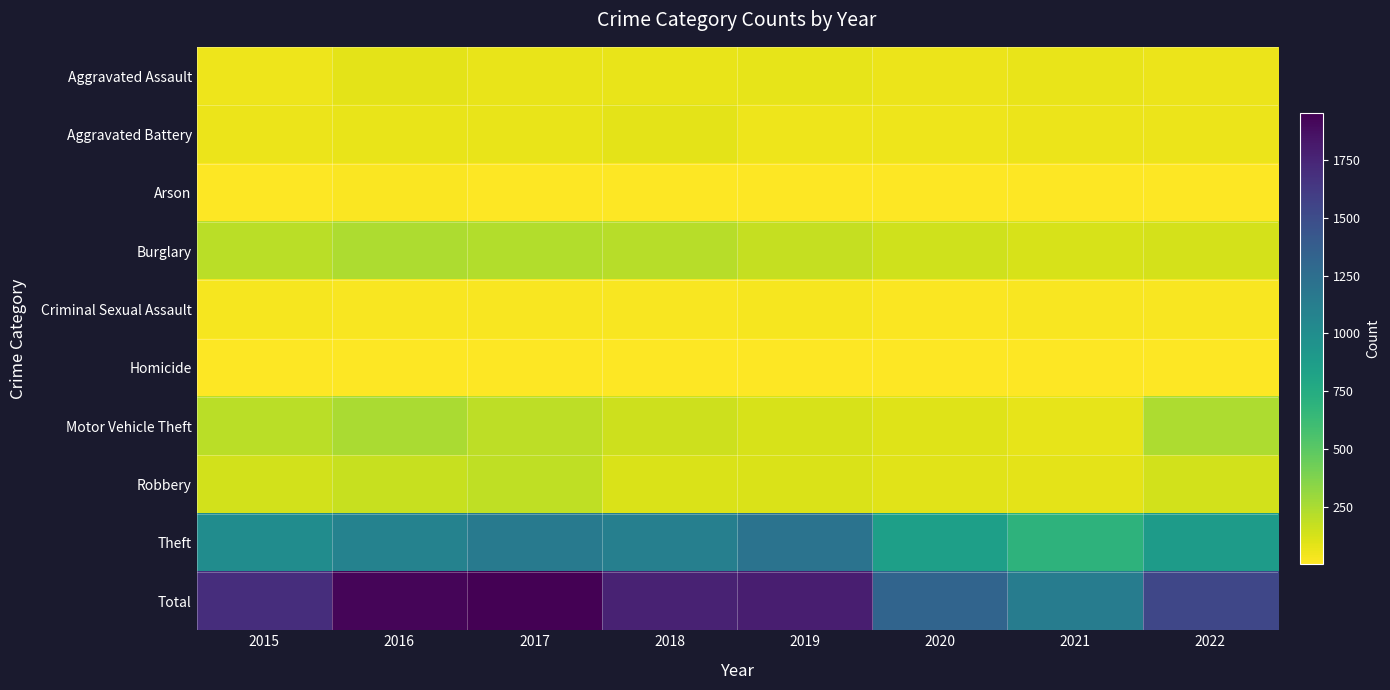

At how many categories does at least one series exceed 1560?

5